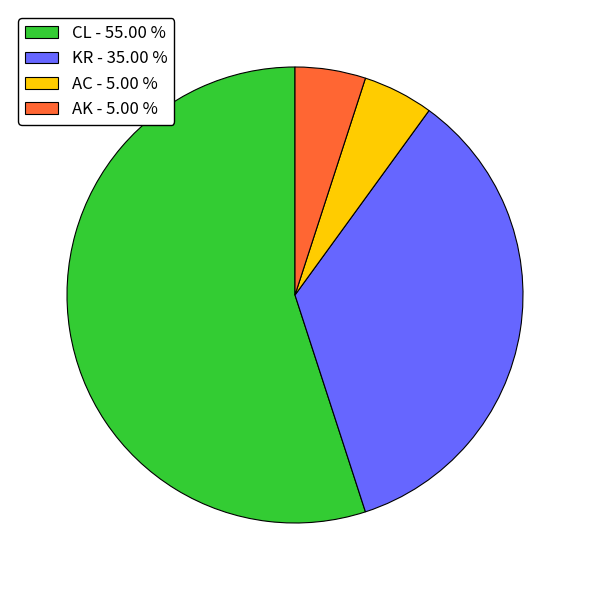

The CL slice represents 66% of the pie. True or false?

False